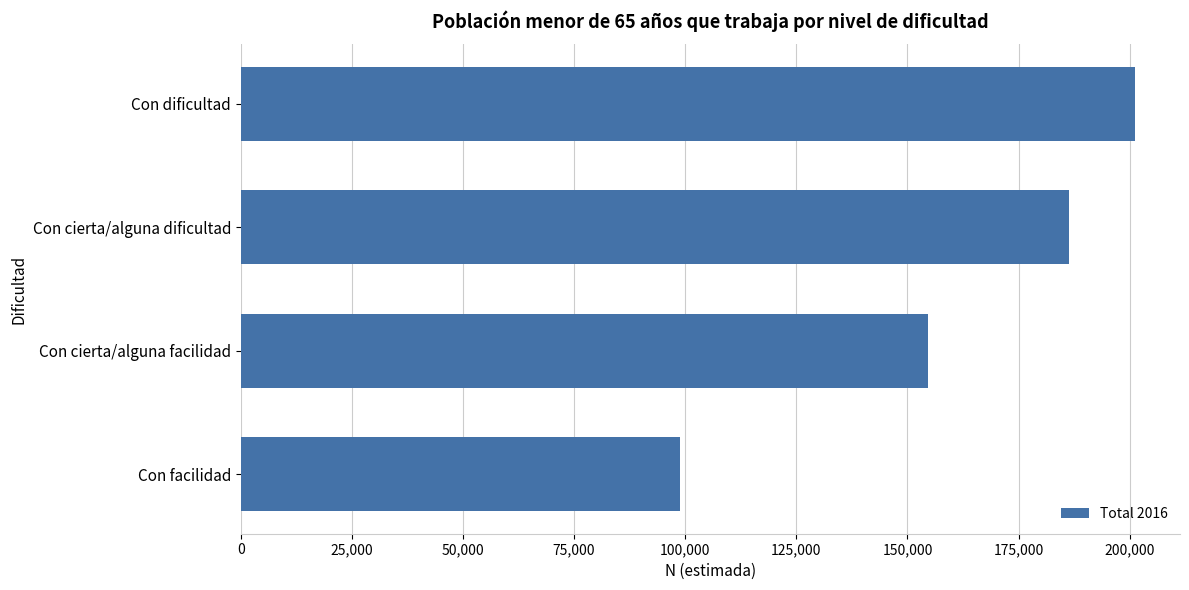

What is the difference between the maximum and minimum values?

102387